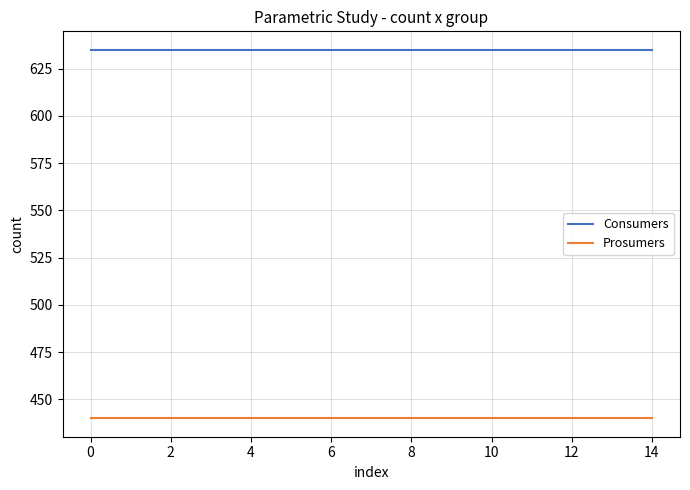

Reading left to right, list all the values displayed in this chart.

Consumers: 635	635	635	635	635	635	635	635	635	635	635	635	635	635	635
Prosumers: 440	440	440	440	440	440	440	440	440	440	440	440	440	440	440